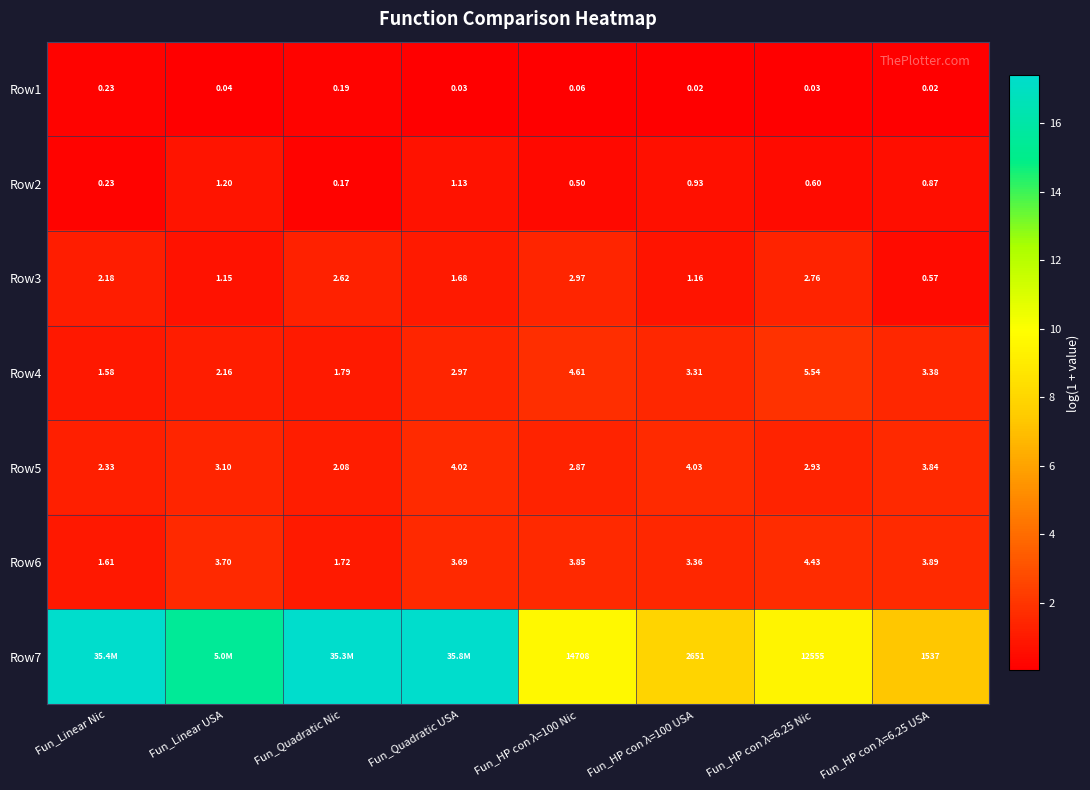

Is the value of Row3 at Fun_HP con λ=6.25 Nic greater than the value of Row5 at Fun_HP con λ=100 Nic?

No